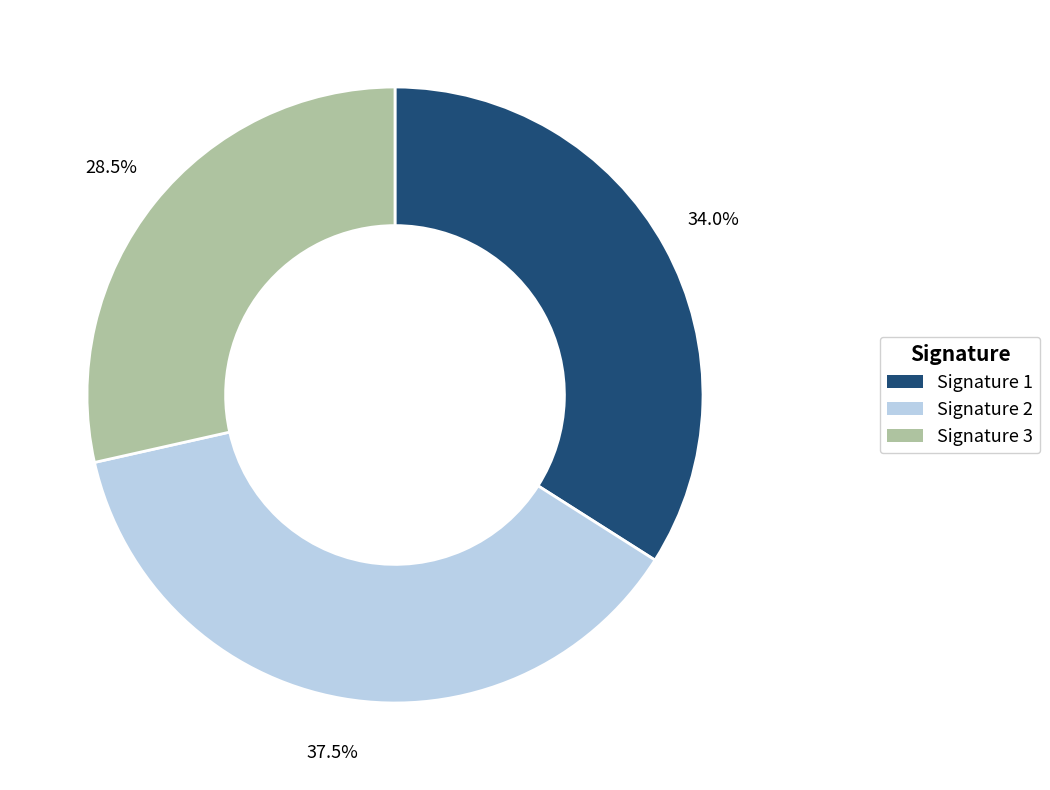

Does any single category account for the majority?

No